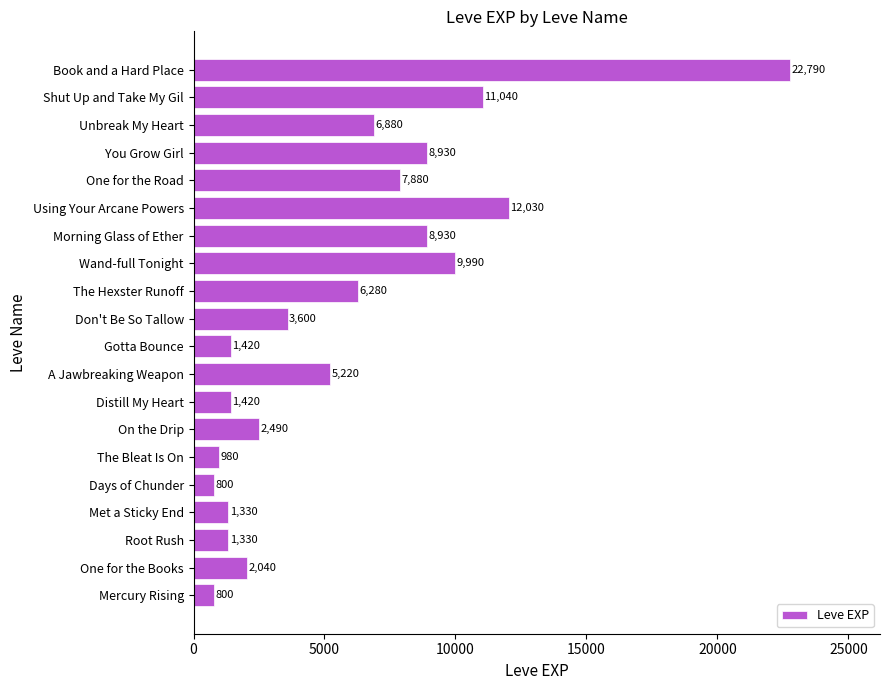

At which label is the value closest to 11795?

Using Your Arcane Powers